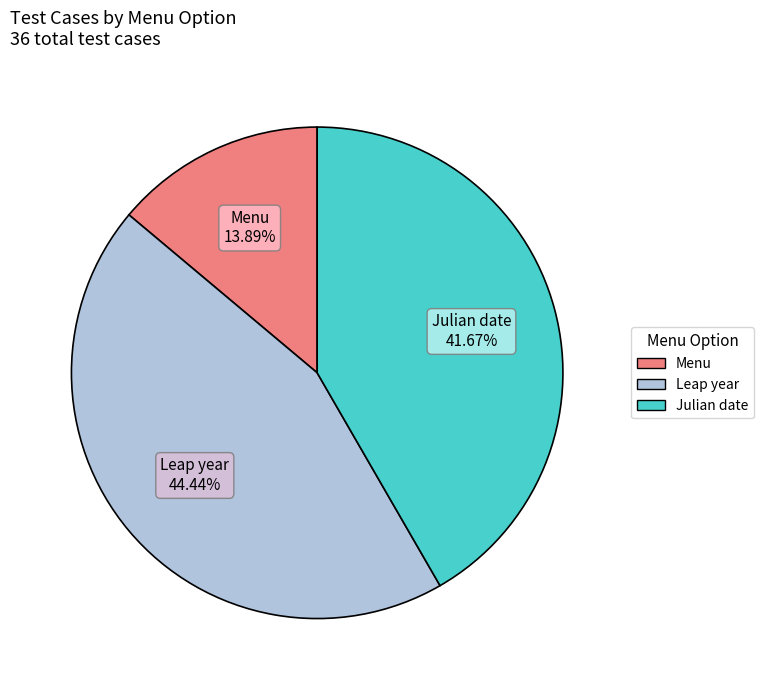

To the nearest percent, what portion does Julian date represent?

42%